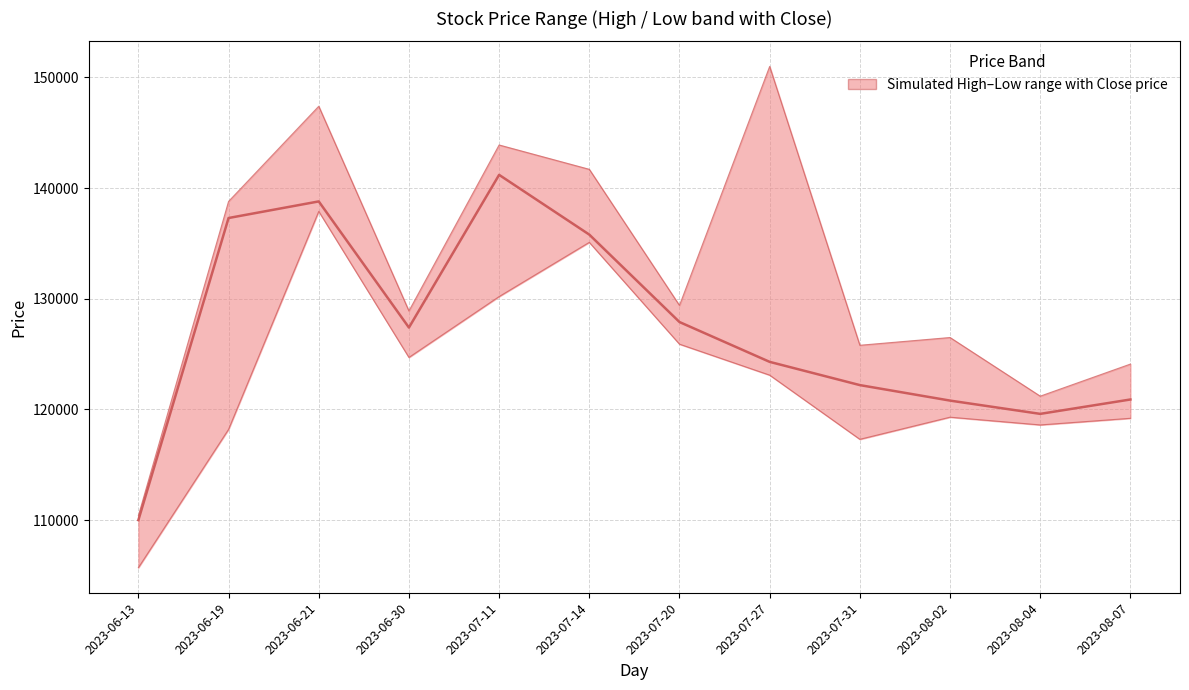

Reading right to left, list all the values displayed in this chart.

Close: 120900	119600	120800	122200	124300	127900	135800	141200	127400	138800	137300	110000
High: 124100	121200	126500	125800	151000	129400	141700	143900	128900	147400	138800	110400
Low: 119200	118600	119300	117300	123100	125900	135100	130200	124700	137900	118200	105700